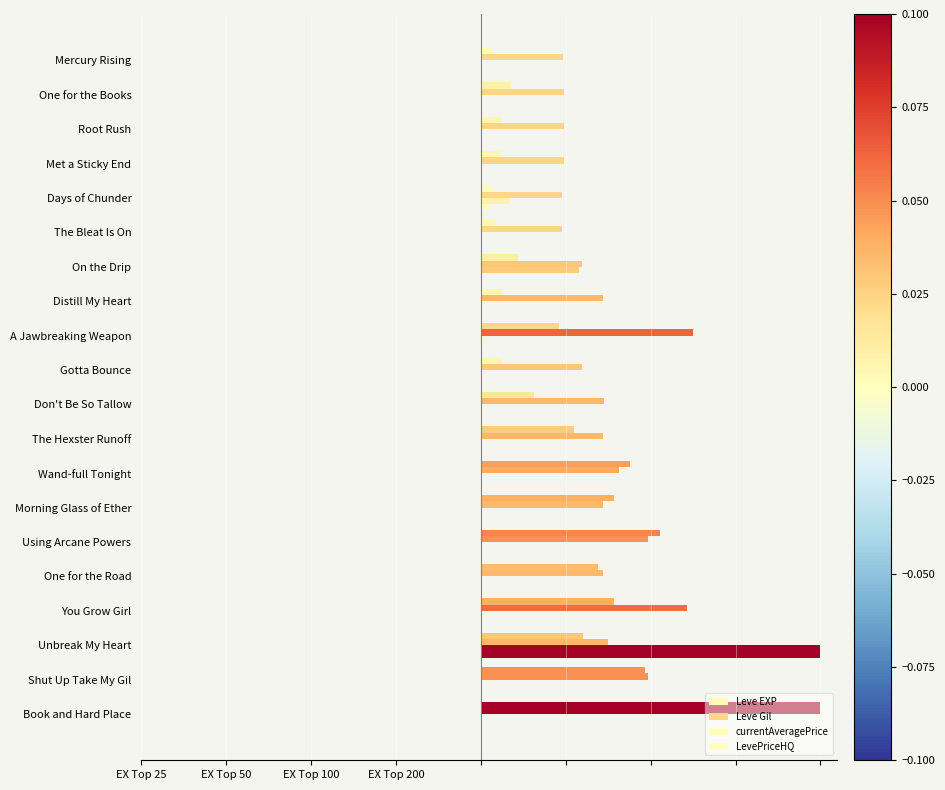

What is the difference between the maximum and minimum values in the currentAveragePrice series?

0.1